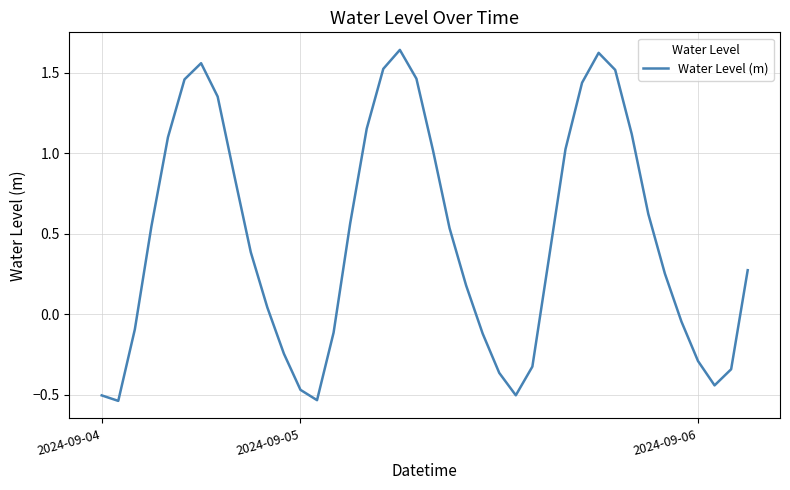

What is the sum of all values?

18.7